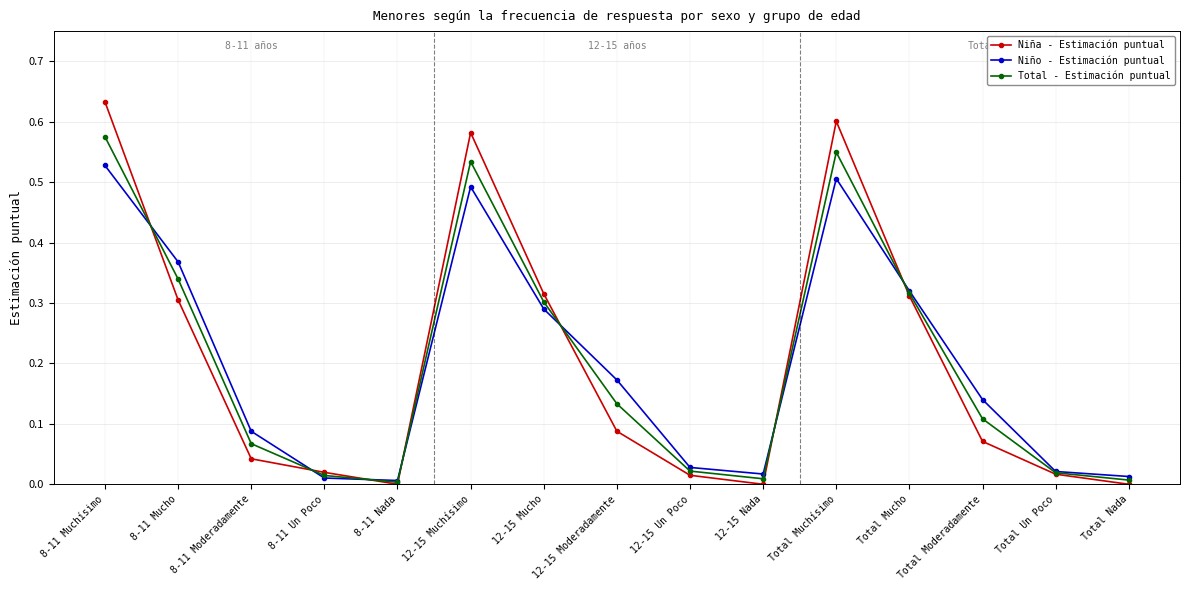

Which series has the widest spread of values?

Niña - Estimación puntual